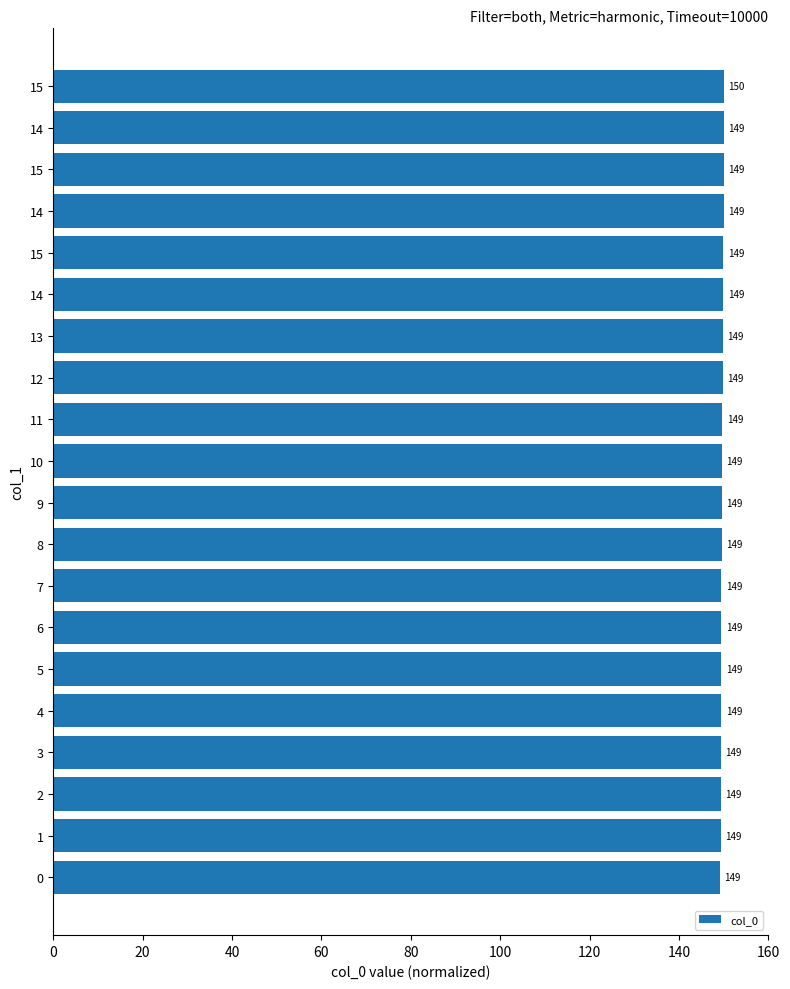

How many distinct data groups are displayed?

1